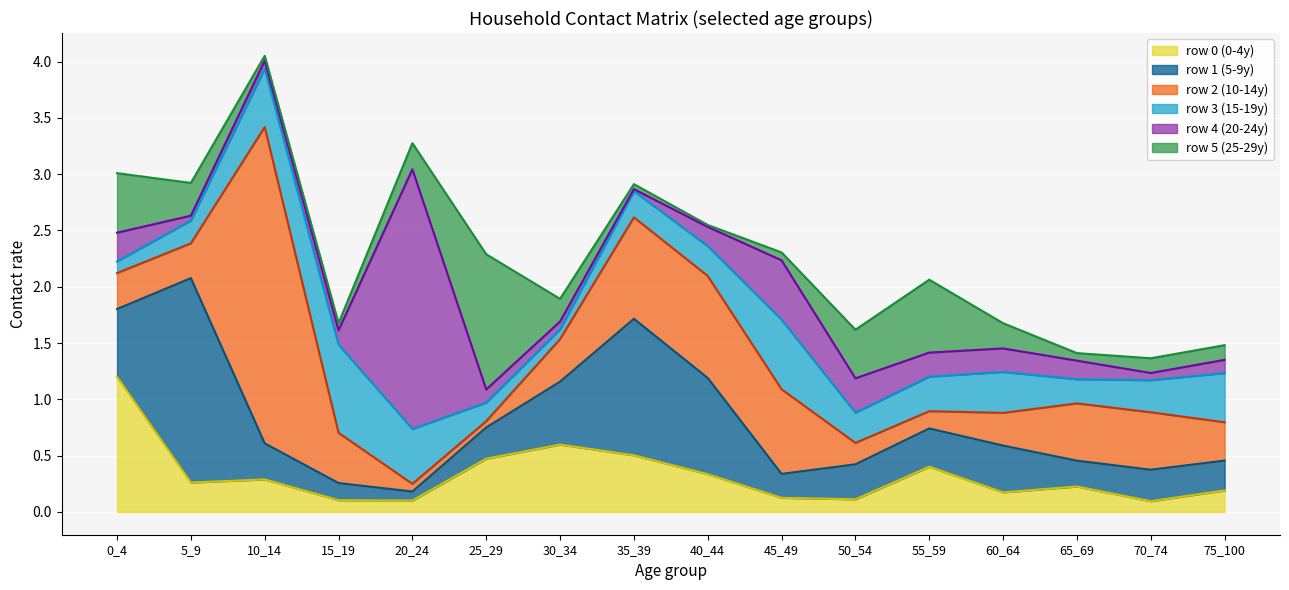

At which category is the sum across all series the highest?

10_14